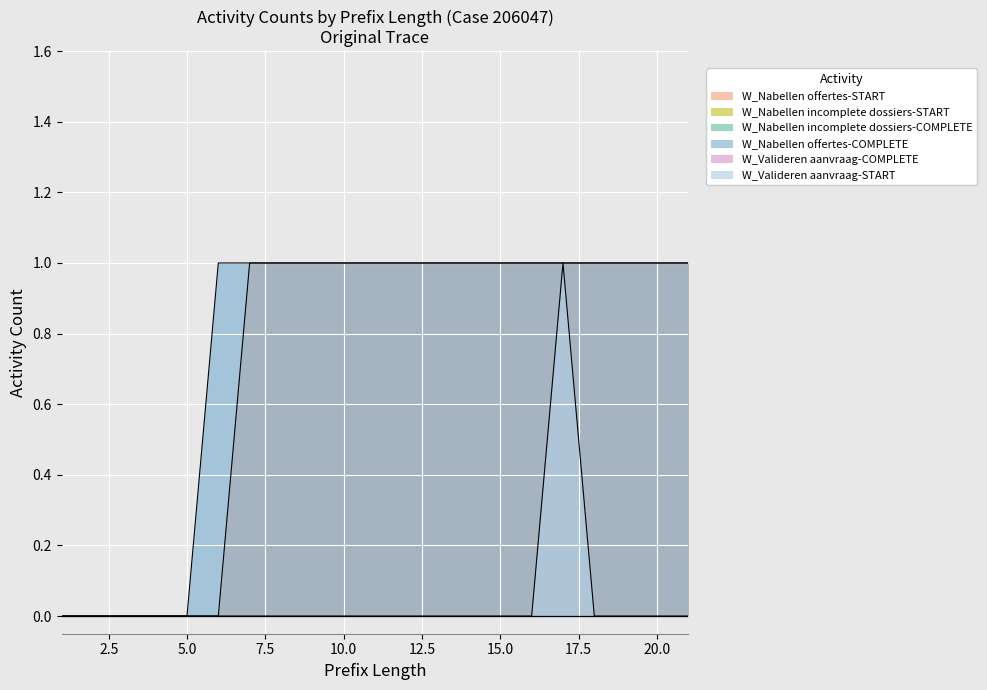

What are all the series names shown in the legend?

W_Nabellen offertes-START, W_Nabellen incomplete dossiers-START, W_Nabellen incomplete dossiers-COMPLETE, W_Nabellen offertes-COMPLETE, W_Valideren aanvraag-COMPLETE, W_Valideren aanvraag-START